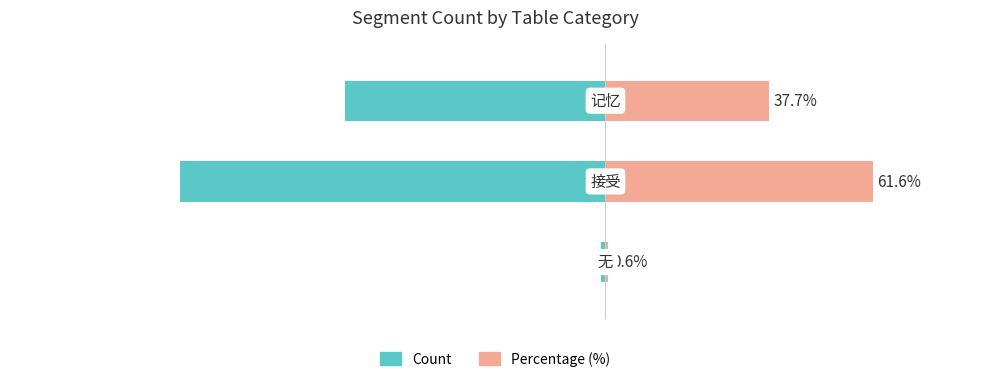

Is it true that Percentage (%) equals 1.0 at 0?

False